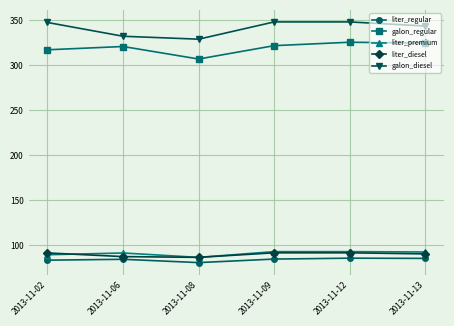

What is the difference between the highest and lowest values at 2013-11-02?

263.5